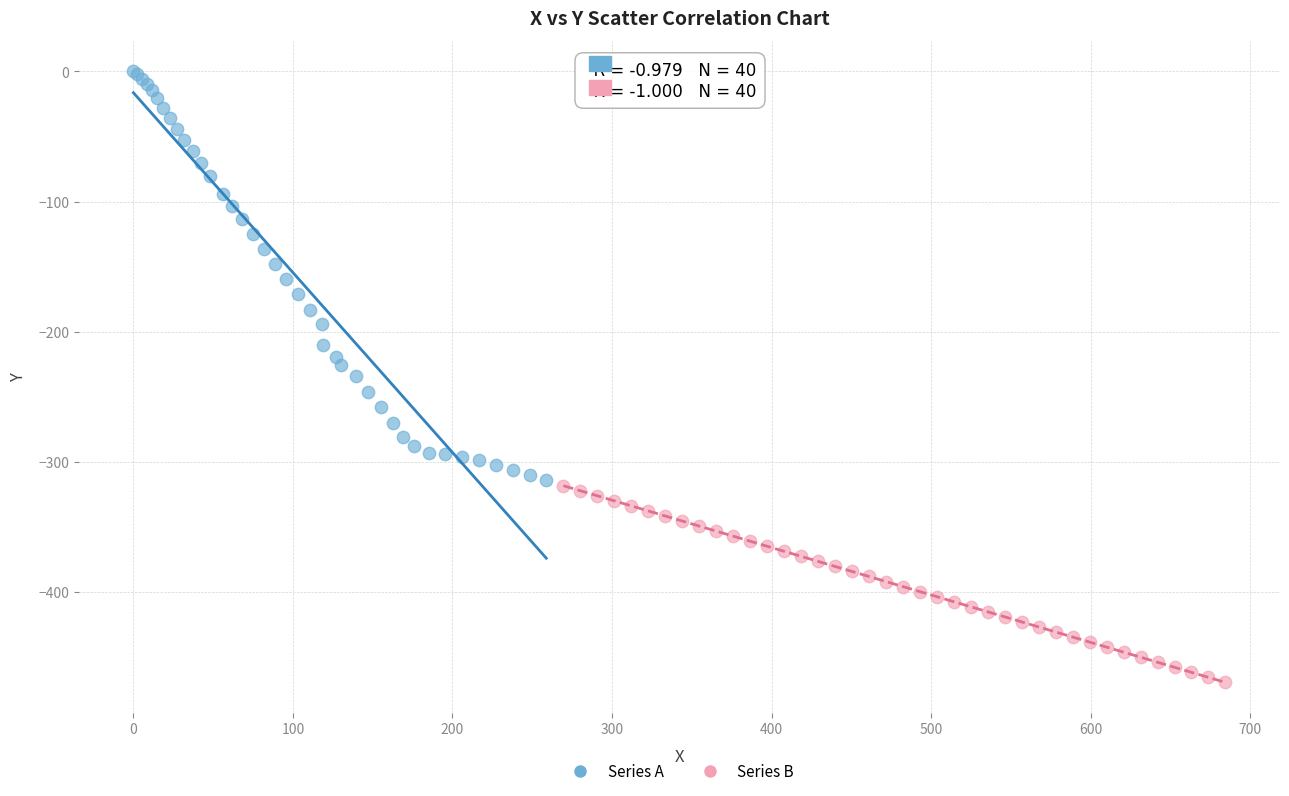

Which series has the largest Y range (max minus min)?

Series A